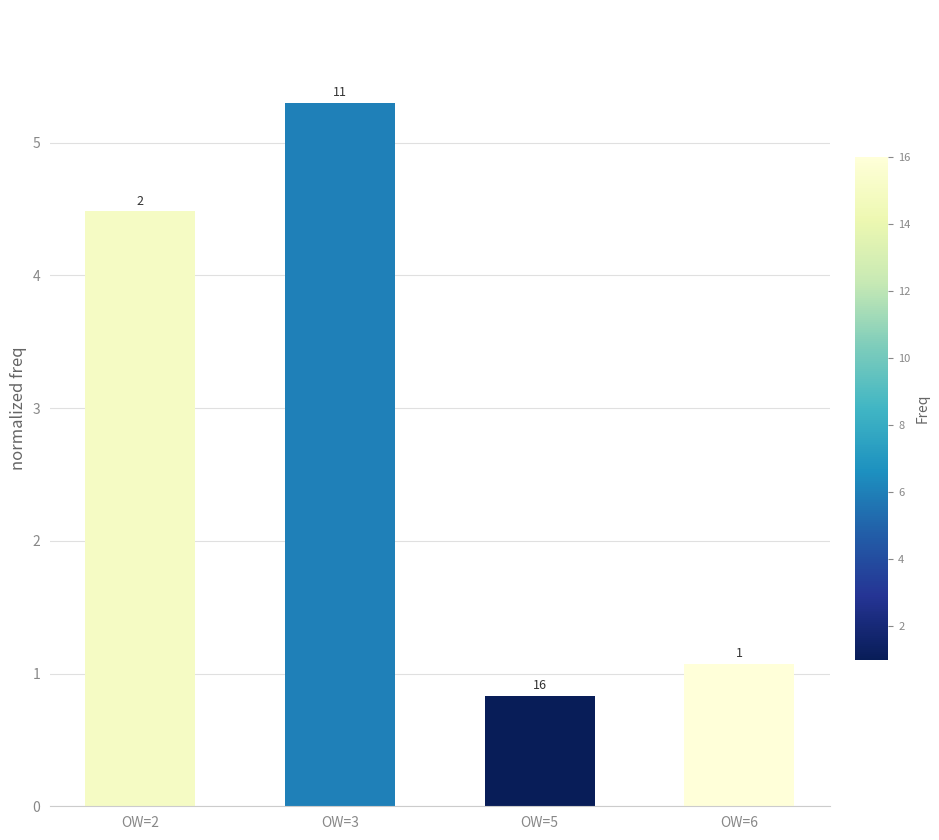

Reading left to right, transcribe all the data shown in this chart.

OW=2=4.5	OW=3=5.3	OW=5=0.8	OW=6=1.1